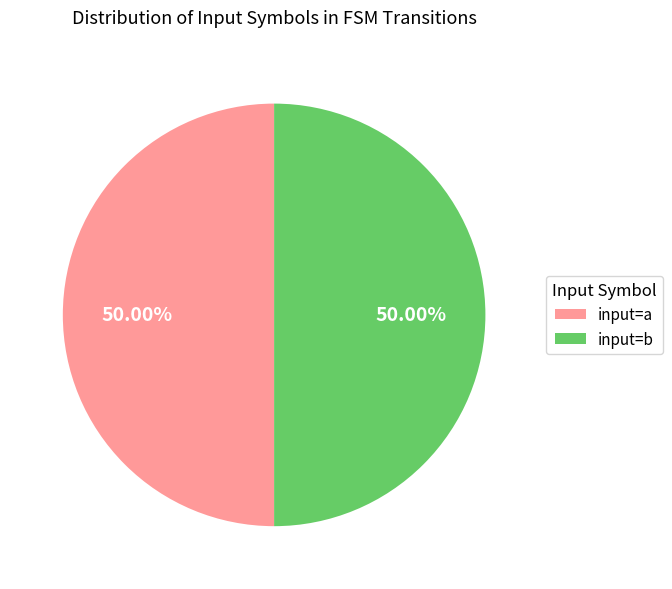

How many segments does this pie chart have?

2